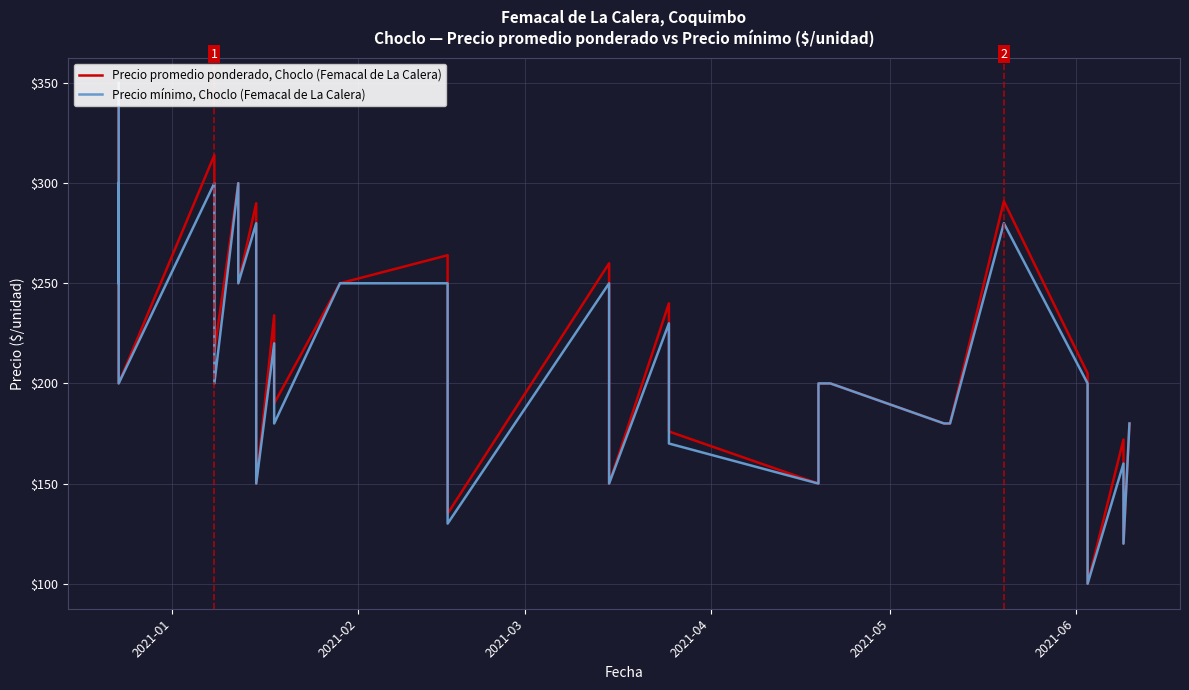

What is the minimum value shown in the chart?

100